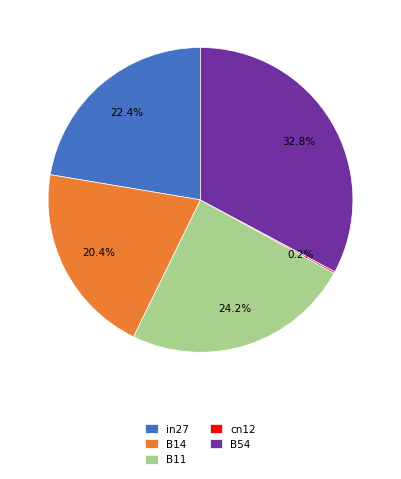

Which category has the biggest portion of the pie?

B54